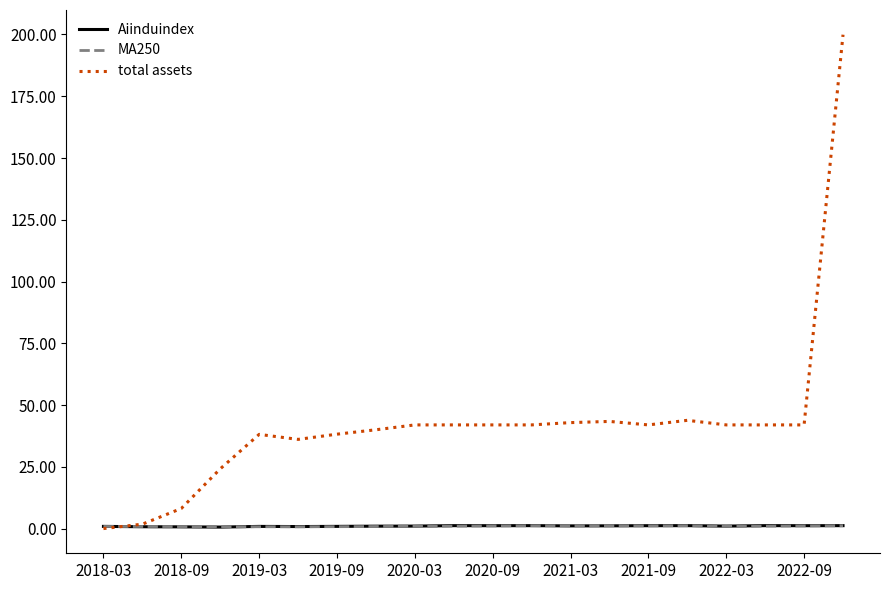

What are all the series names shown in the legend?

Aiinduindex, MA250, total assets